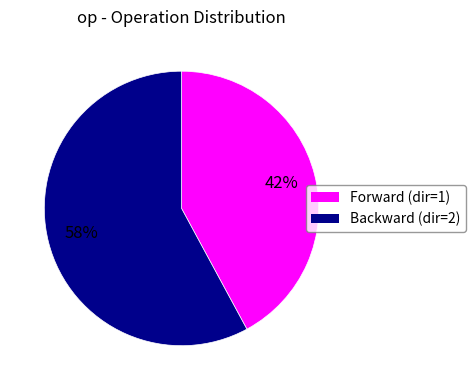

Is there a majority slice in this chart?

Yes